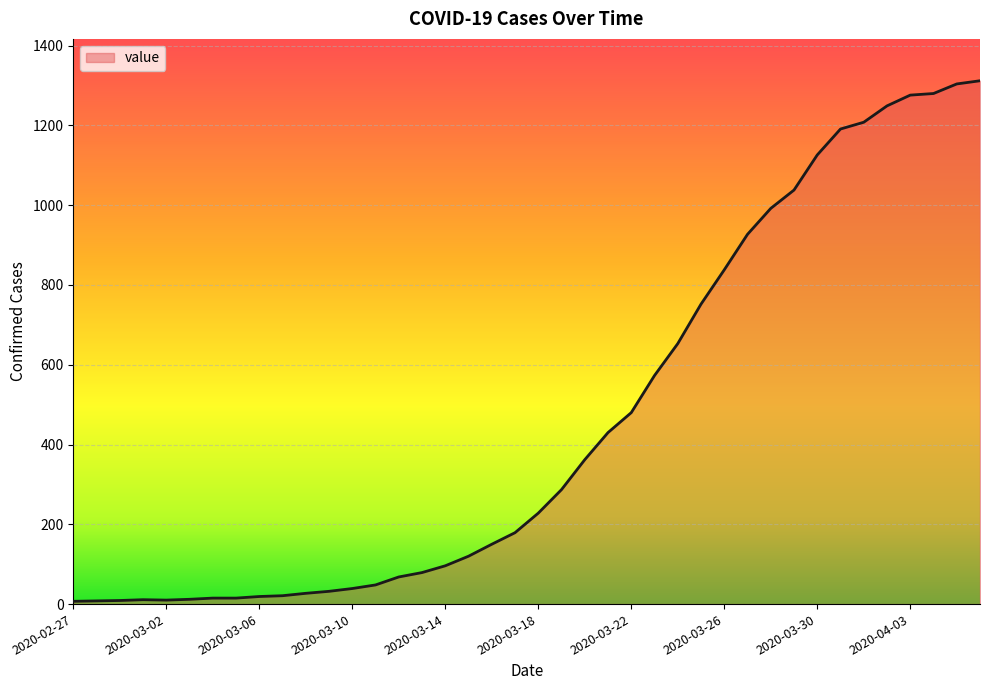

What is the greatest value displayed?

1312